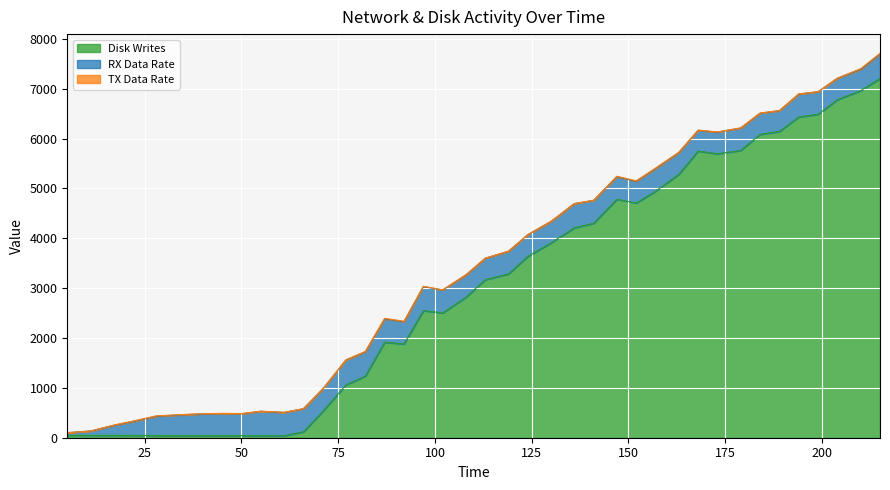

Is it true that RX Data Rate equals 442.0 at 45?

True